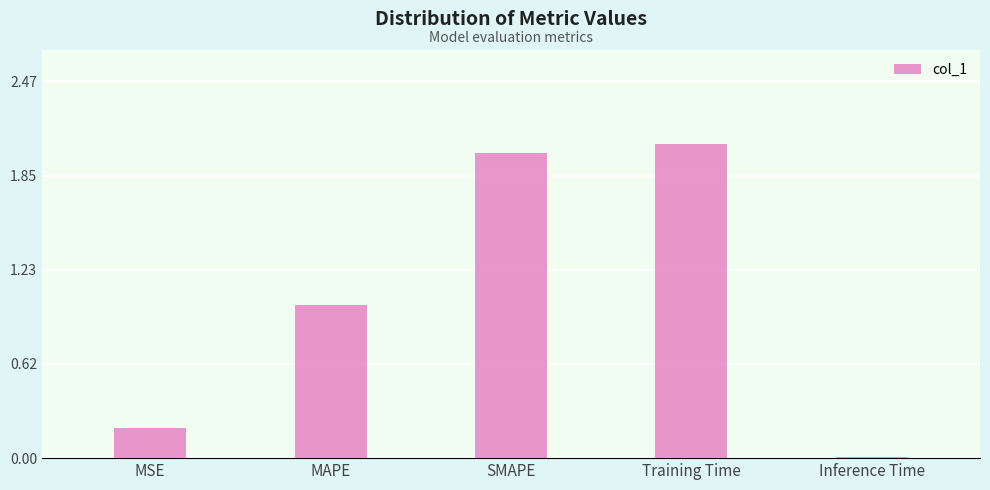

List the labels in order of value, largest first.

Training Time, SMAPE, MAPE, MSE, Inference Time